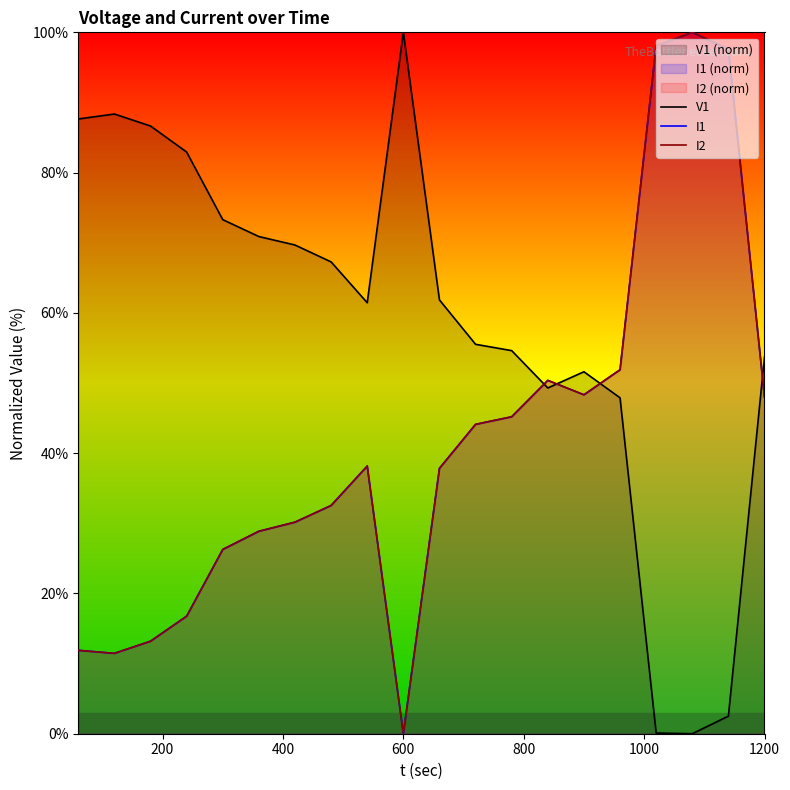

Which series ends up on top after the final intersection of V1 and I2?

V1